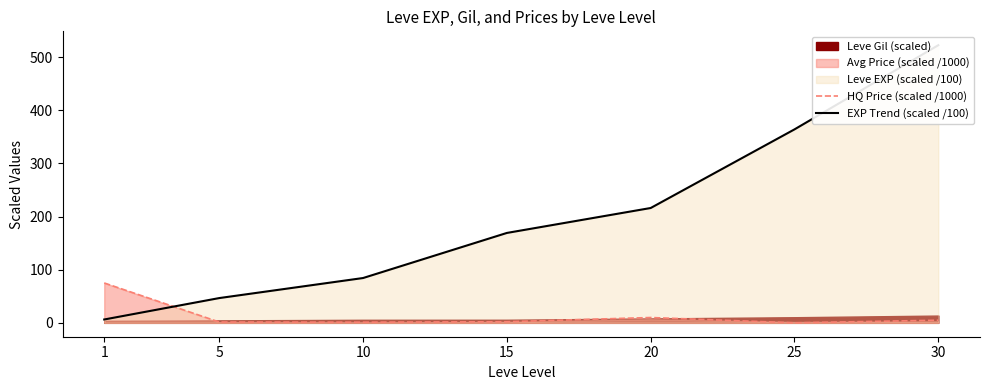

After their last crossing, which series has the higher values: EXP Trend (scaled /100) or HQ Price (scaled /1000)?

EXP Trend (scaled /100)